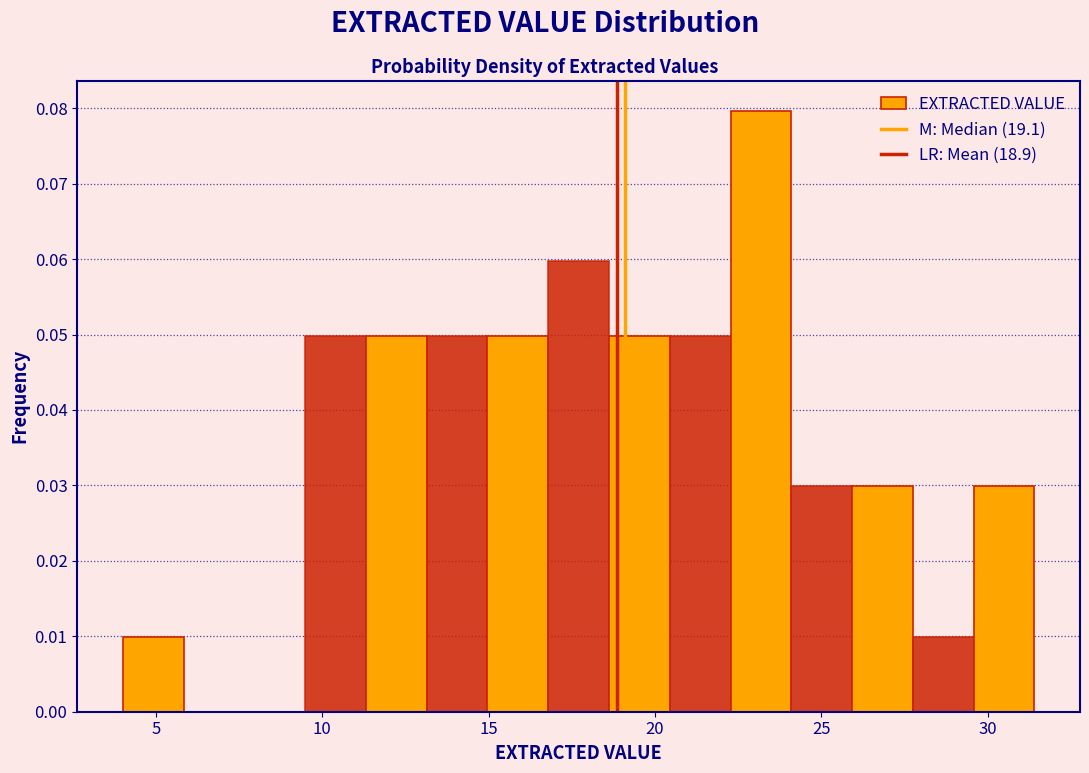

Read against the x-axis, roughly where is the centre of the tallest bar?

23.0